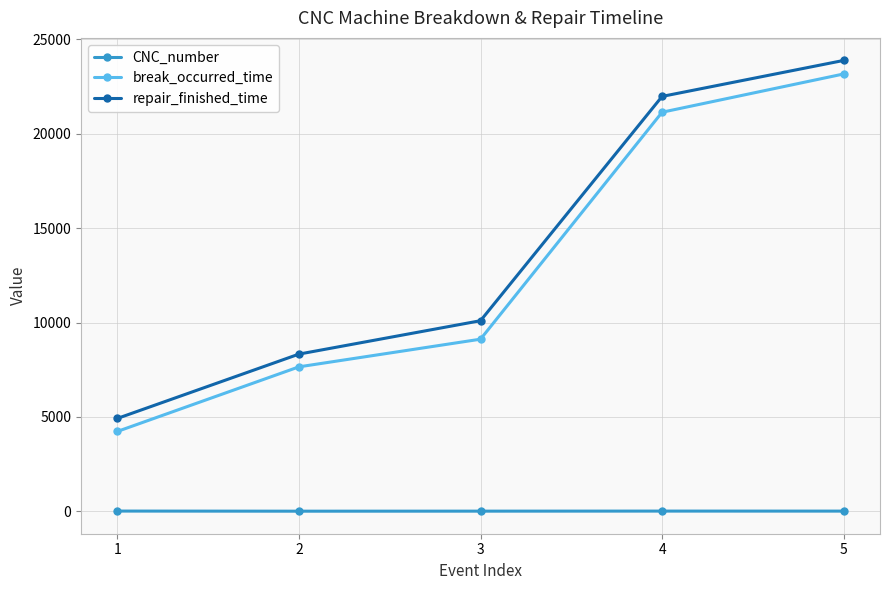

True or false: CNC_number and repair_finished_time cross at least once.

False